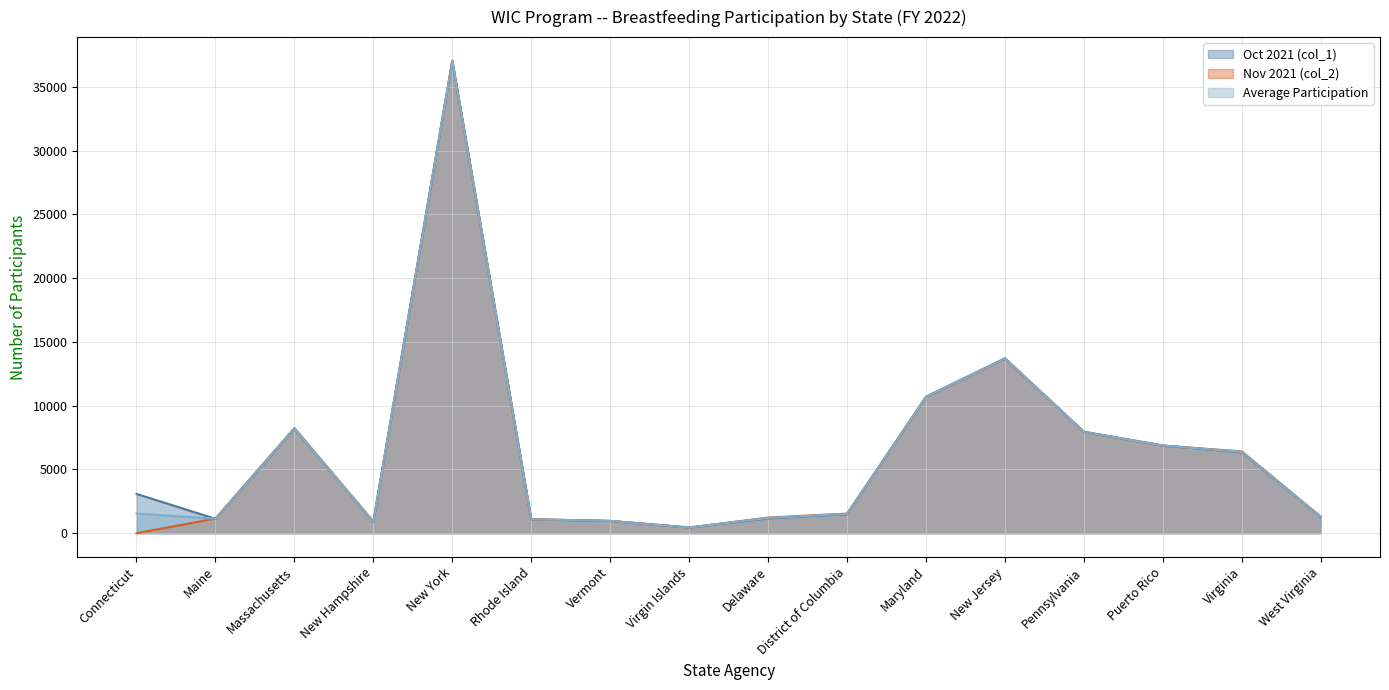

At which category does Nov 2021 (col_2) reach its first local valley?

New Hampshire